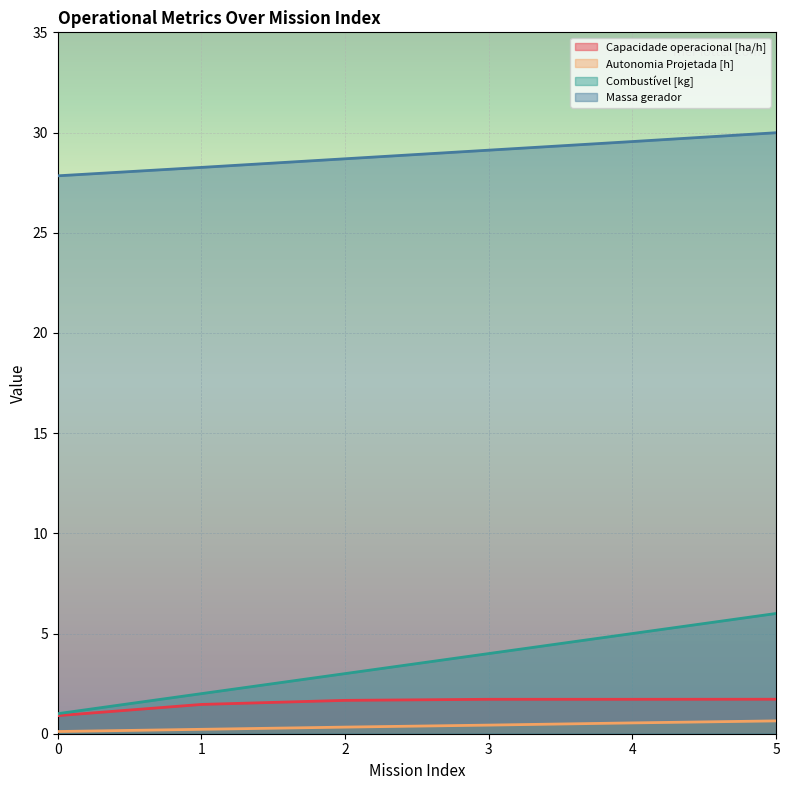

How many lines are shown in the chart?

4